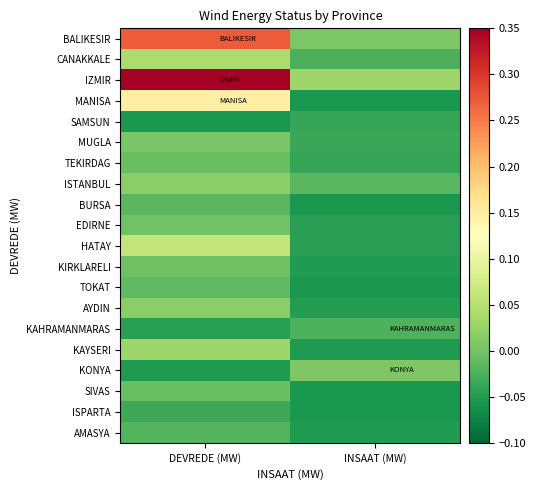

At which category is the sum across all series the highest?

DEVREDE (MW)